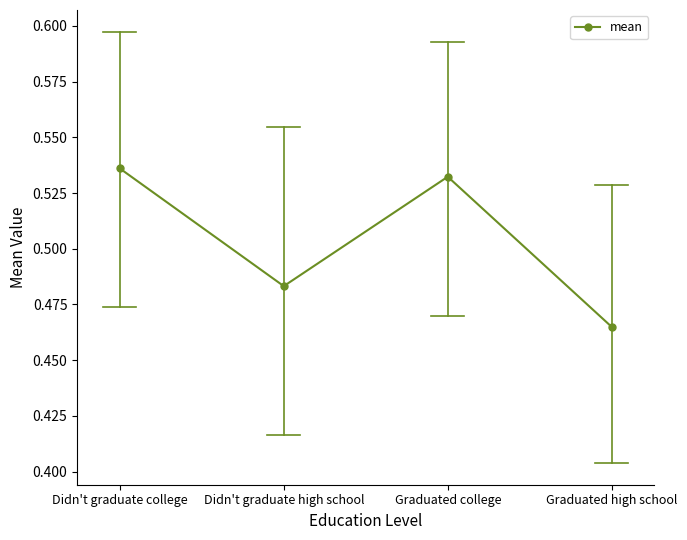

What position from the left is Didn't graduate college?

1